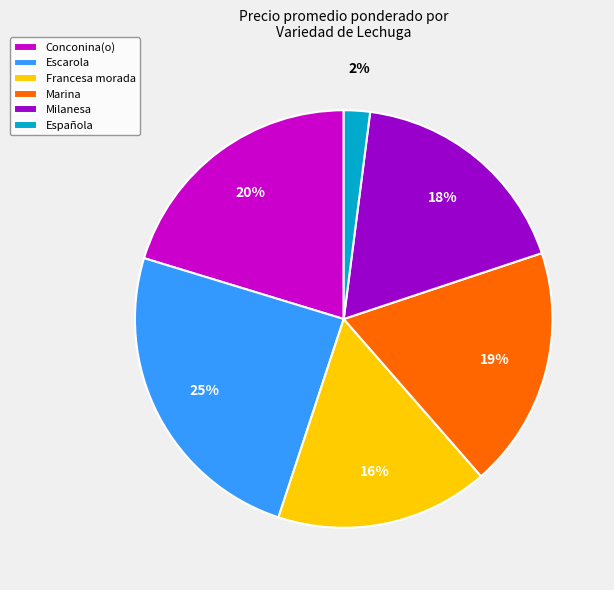

Is the sum of Escarola and Francesa morada greater than half?

No